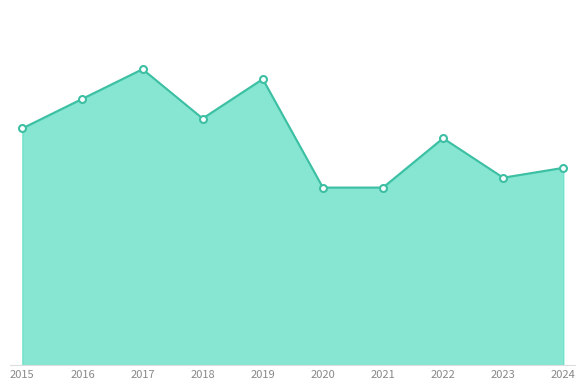

Reading left to right, list all the values displayed in this chart.

24	27	30	25	29	18	18	23	19	20